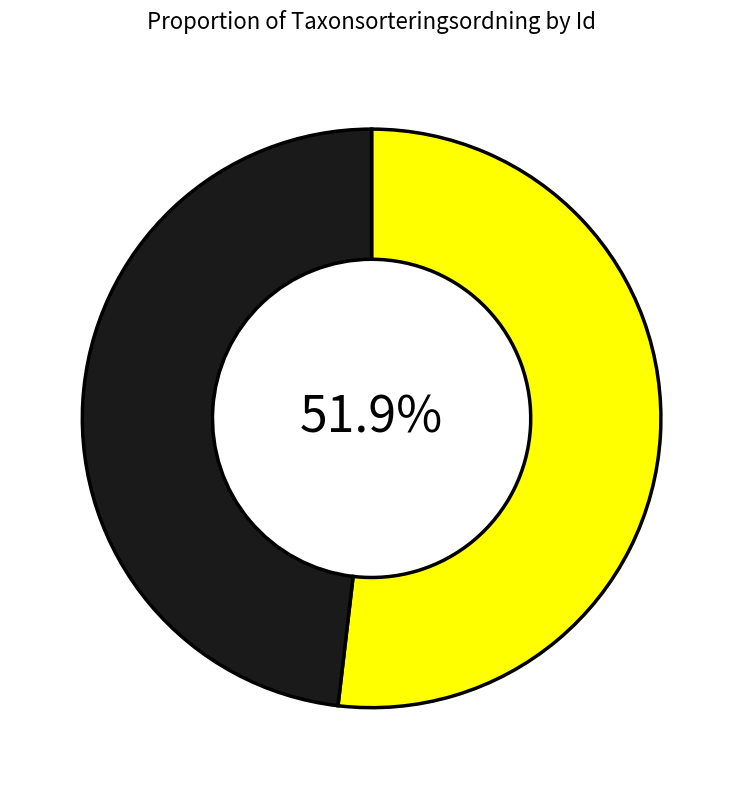

Is there any slice that represents more than half of the pie?

Yes